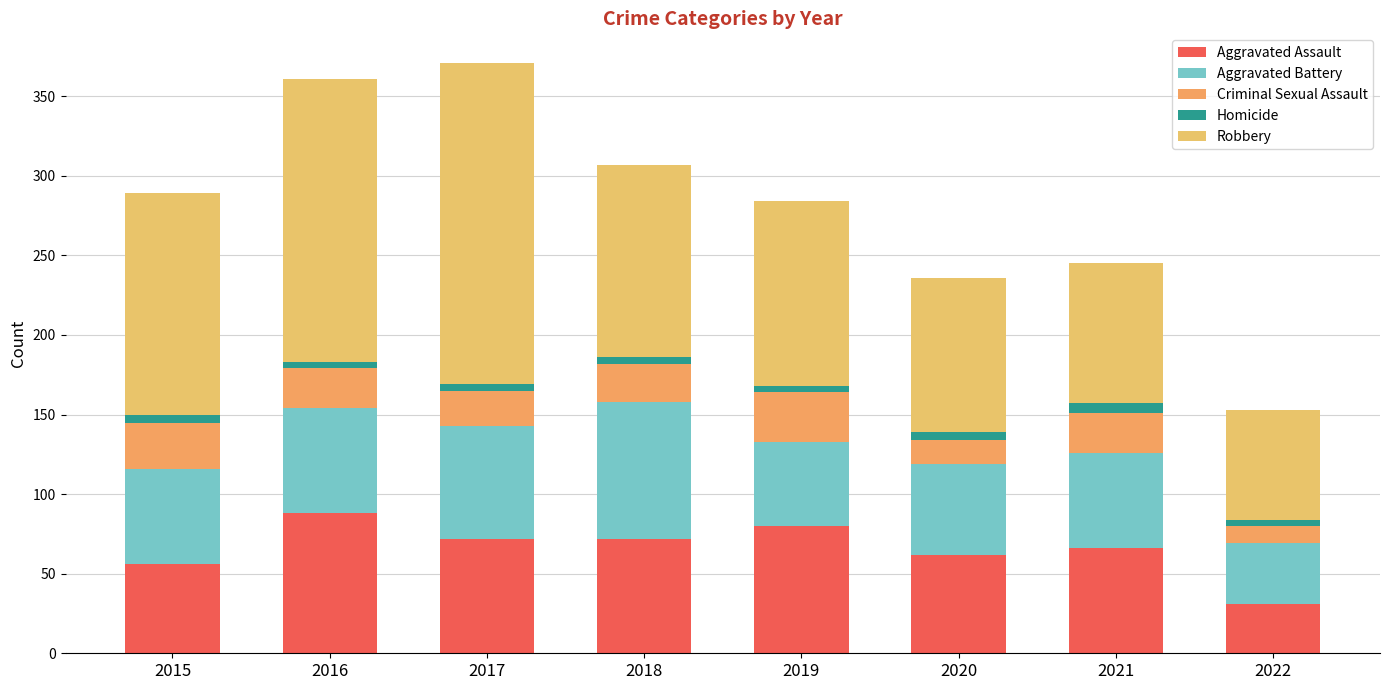

How many categories are shown in the chart?

8